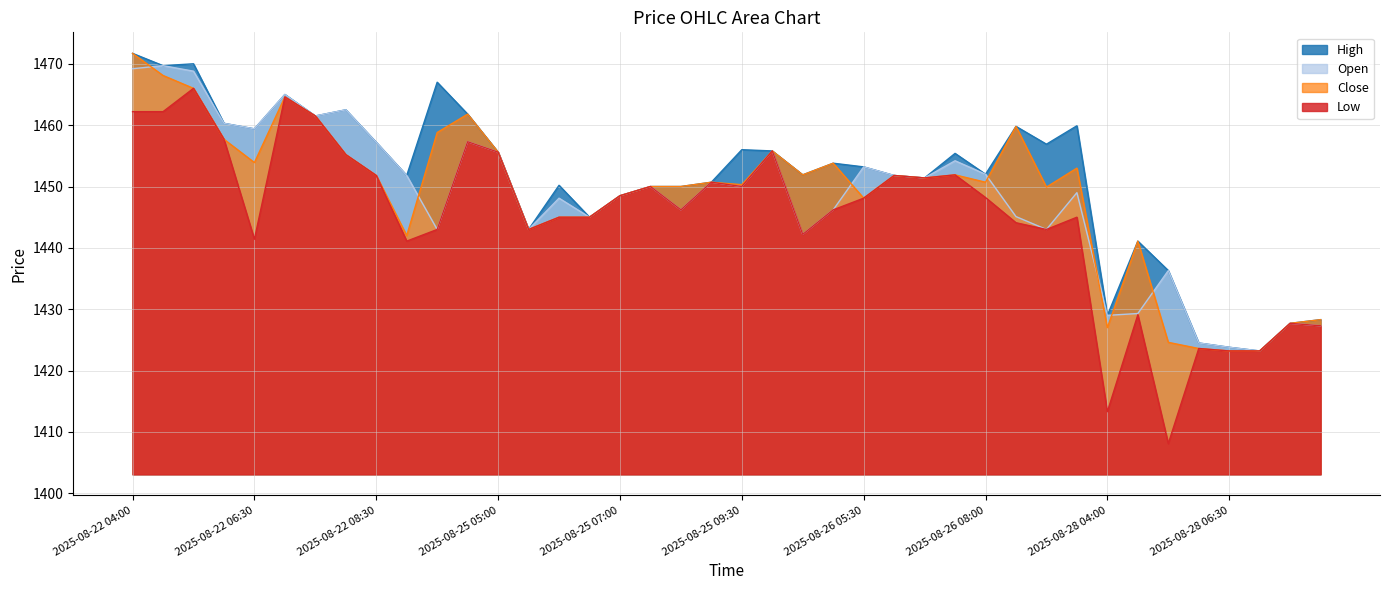

The High series shows 865.8 at 2025-08-26 06:30. True or false?

False